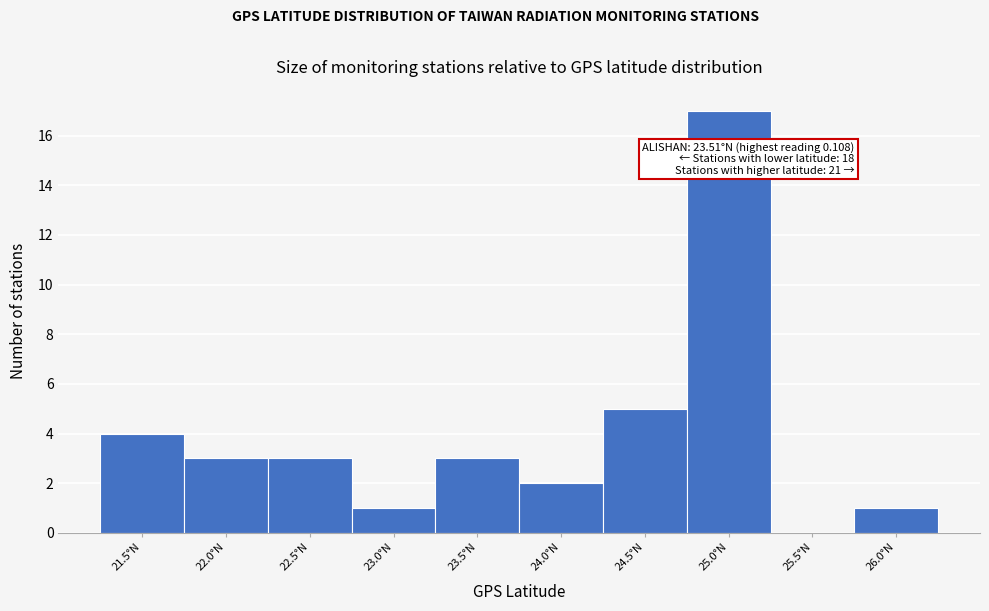

Reading left to right, list all the values displayed in this chart.

21.5°N=4	22.0°N=3	22.5°N=3	23.0°N=1	23.5°N=3	24.0°N=2	24.5°N=5	25.0°N=17	25.5°N=0	26.0°N=1